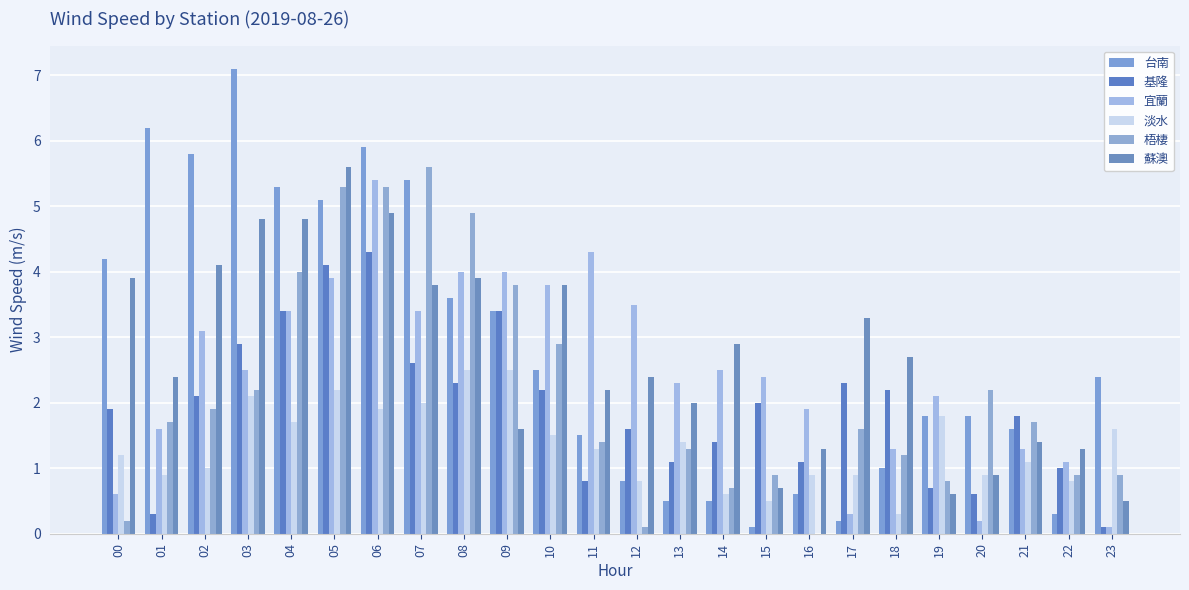

Which label corresponds to the largest value in the chart?

03